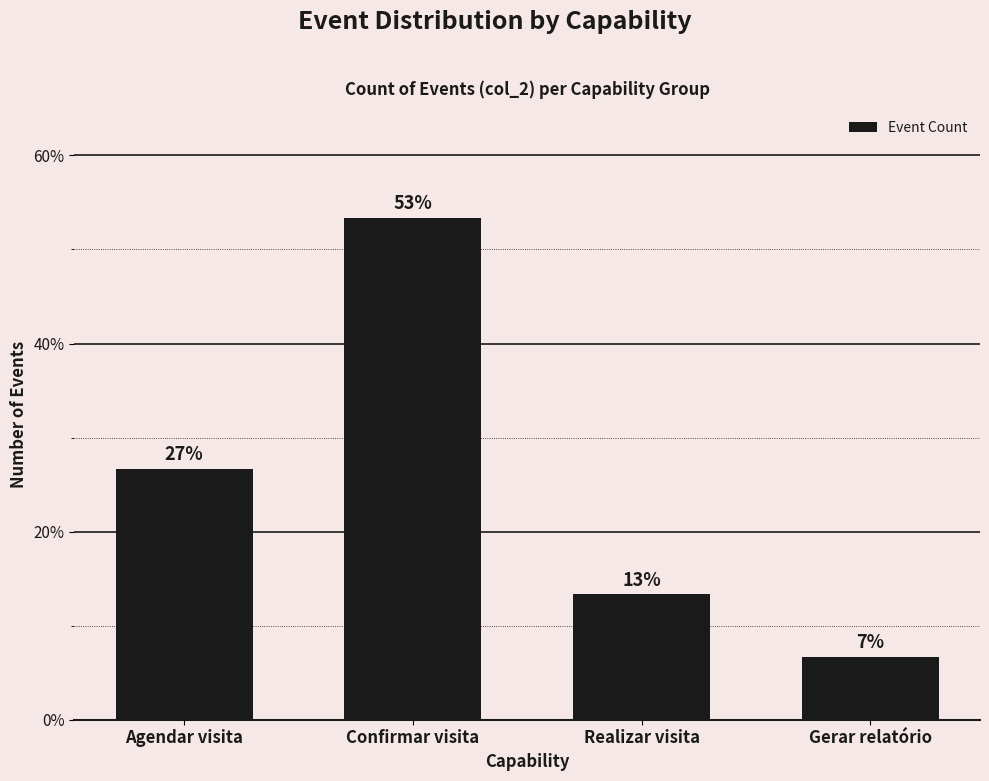

Rank the categories by value from lowest to highest.

Gerar relatório, Realizar visita, Agendar visita, Confirmar visita